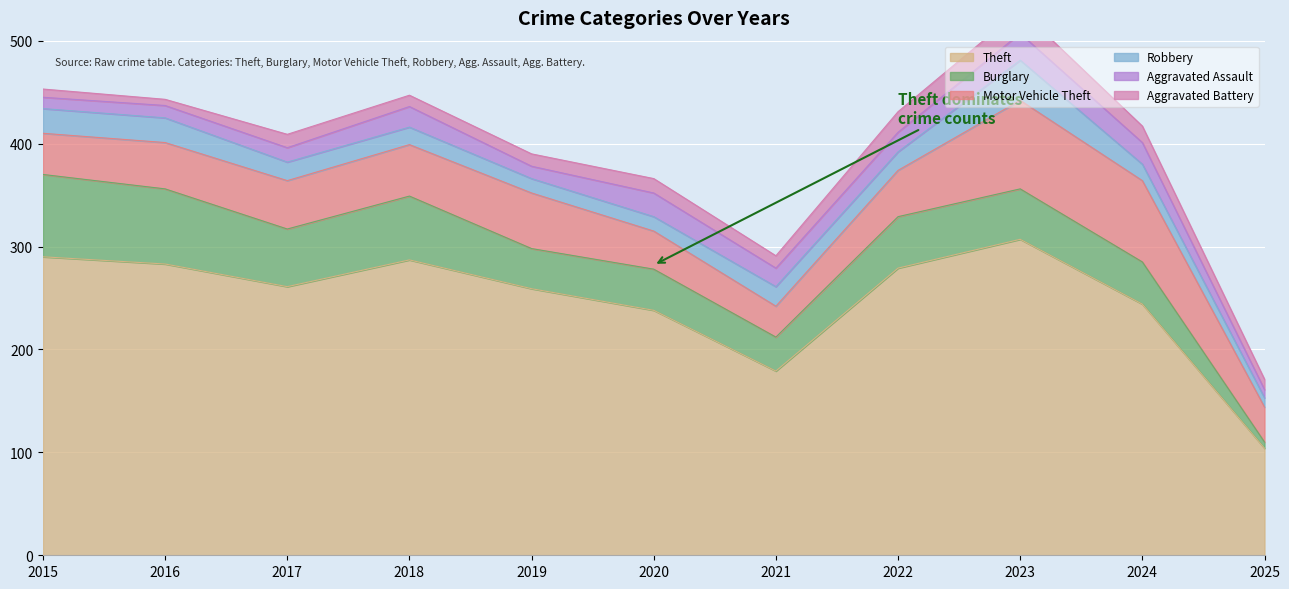

Between which two adjacent categories do Robbery and Aggravated Assault first intersect?

2017 and 2018